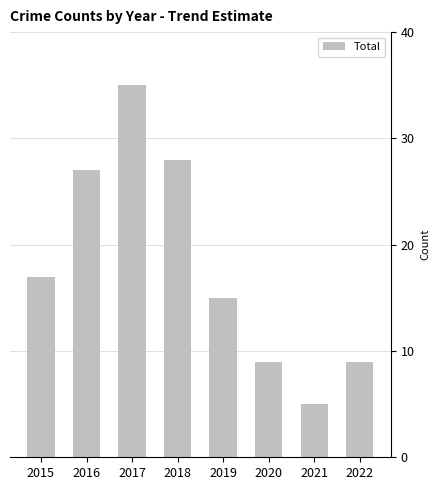

How many bars are there in total?

8